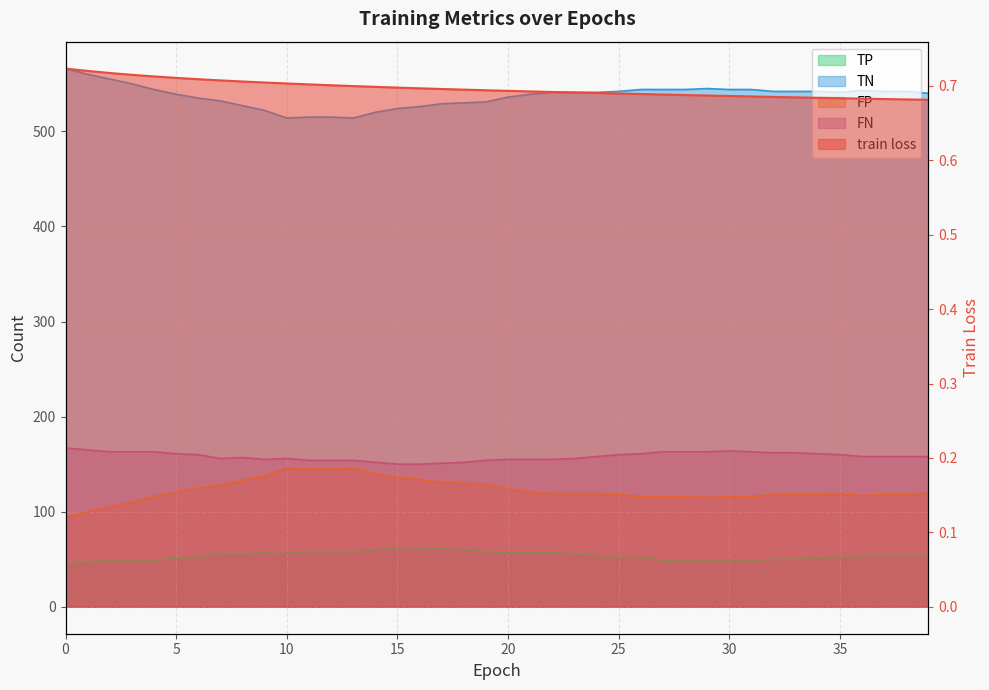

How many series are shown in this chart?

5